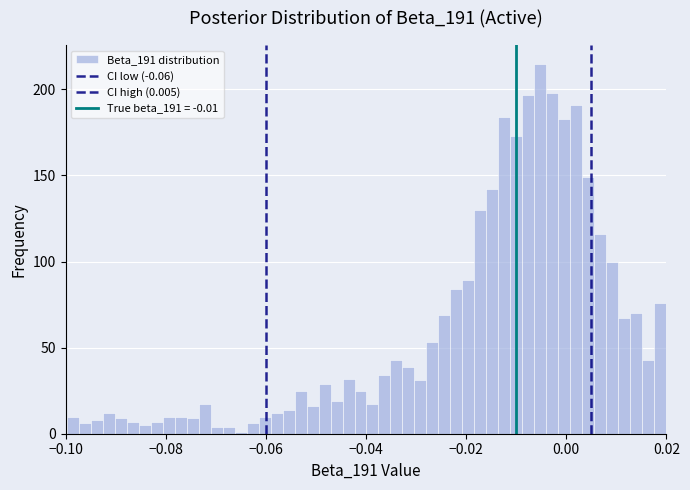

Read against the x-axis, roughly where is the centre of the tallest bar?

-0.006